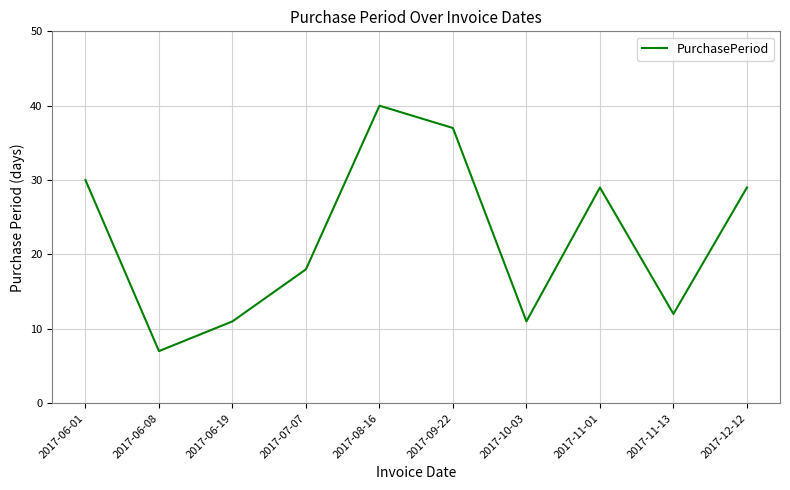

Is this an area chart (filled region under the line)?

No